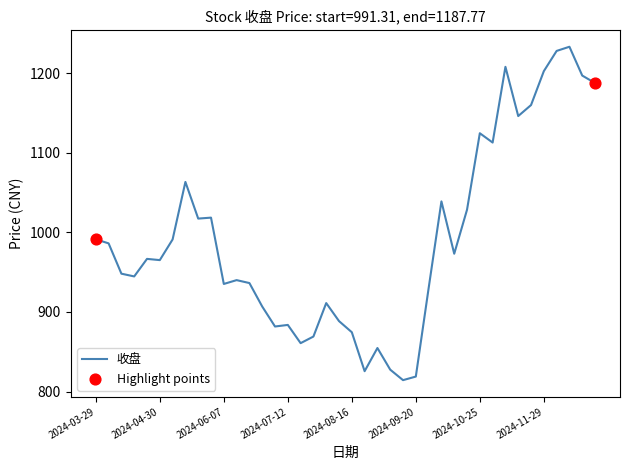

What is the difference between the maximum and minimum values?

419.1